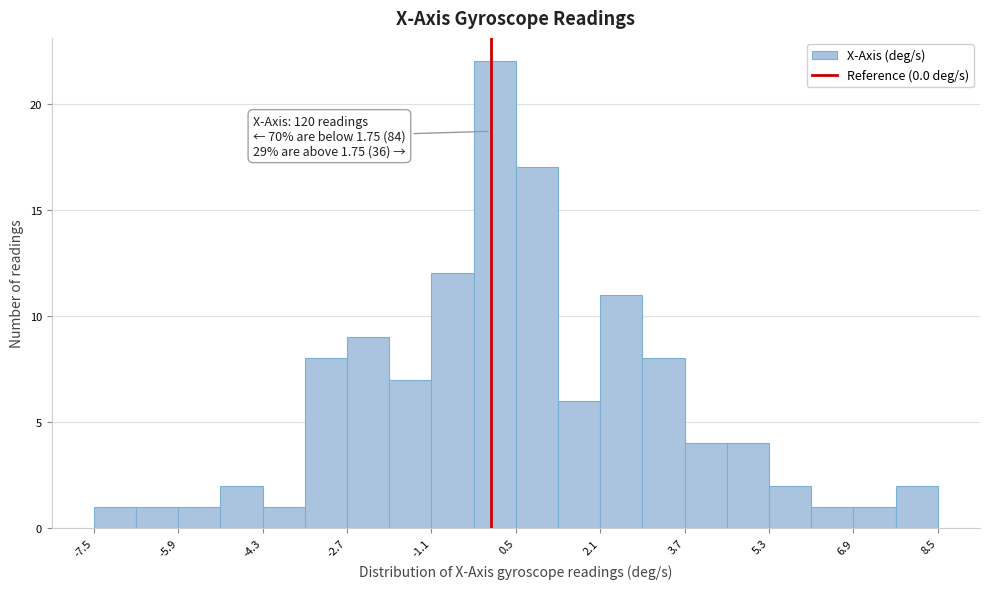

Around what value on the x-axis is the tallest bar? Give the approximate position of its centre, as read against the axis.

0.0